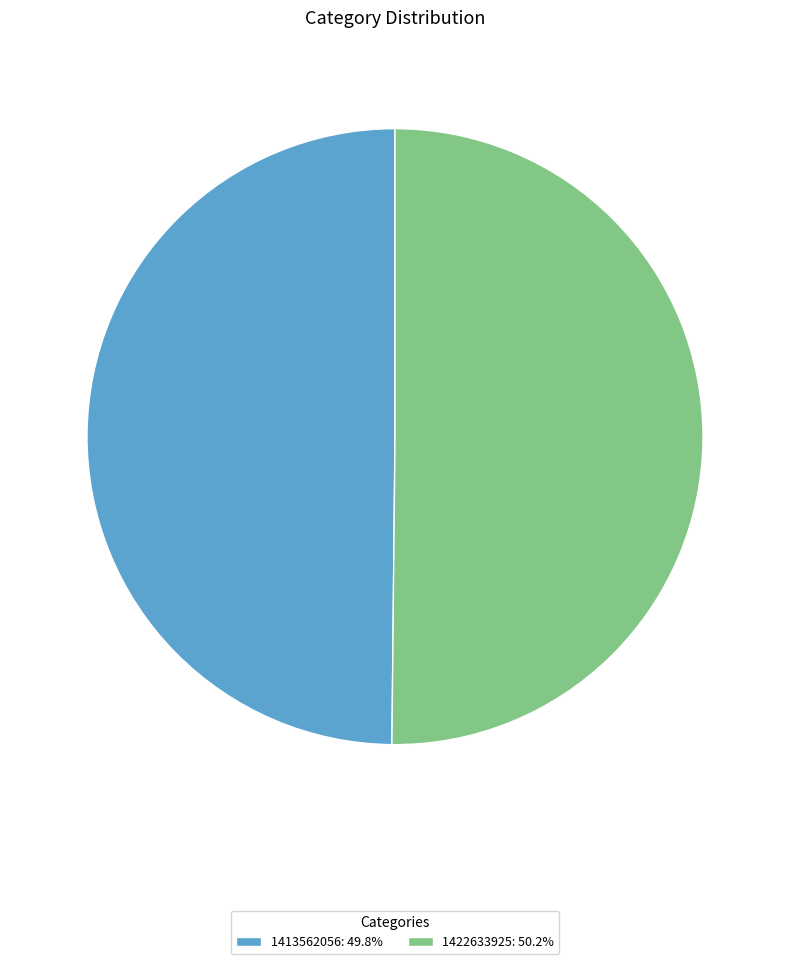

Is the sum of 1422633925: 50.2% and 1413562056: 49.8% greater than half?

Yes